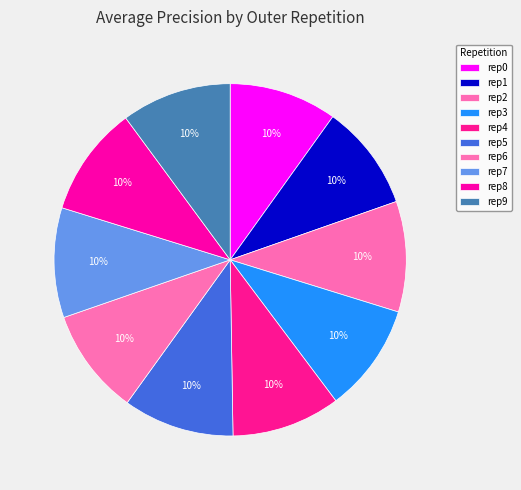

Rank the categories by value from lowest to highest.

outer-repetition1, outer-repetition6, outer-repetition0, outer-repetition3, outer-repetition4, outer-repetition7, outer-repetition9, outer-repetition8, outer-repetition2, outer-repetition5